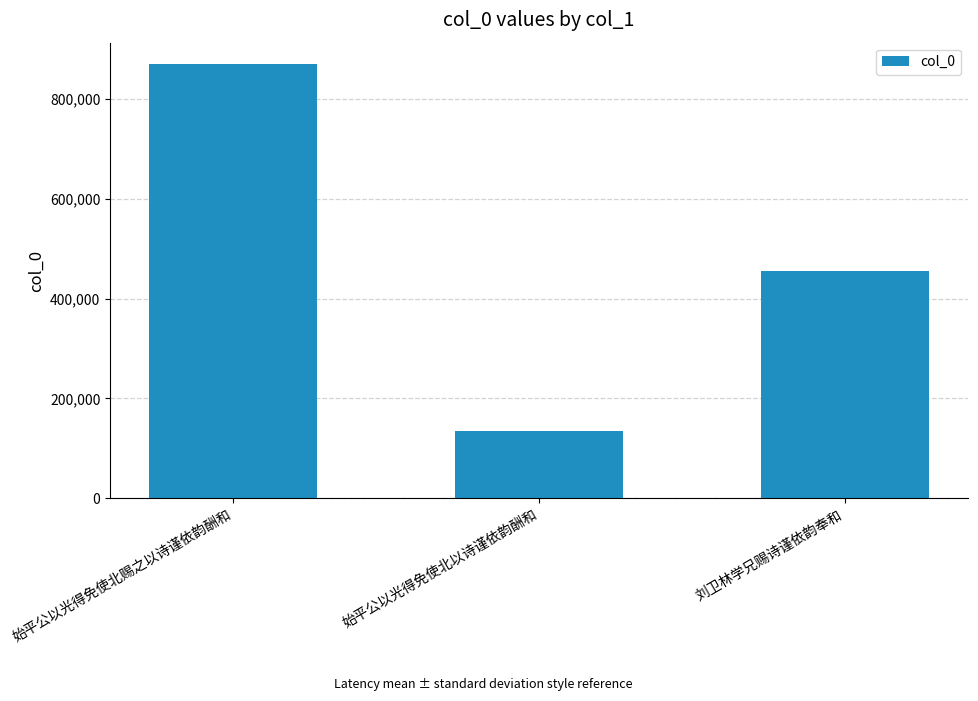

List the labels in order of value, smallest first.

始平公以光得免使北以诗谨依韵酬和, 刘卫林学兄赐诗谨依韵奉和, 始平公以光得免使北赐之以诗谨依韵酬和